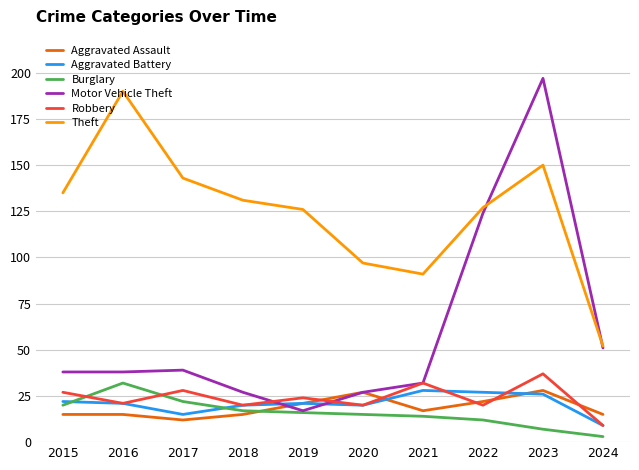

What are all the series names shown in the legend?

Aggravated Assault, Aggravated Battery, Burglary, Motor Vehicle Theft, Robbery, Theft